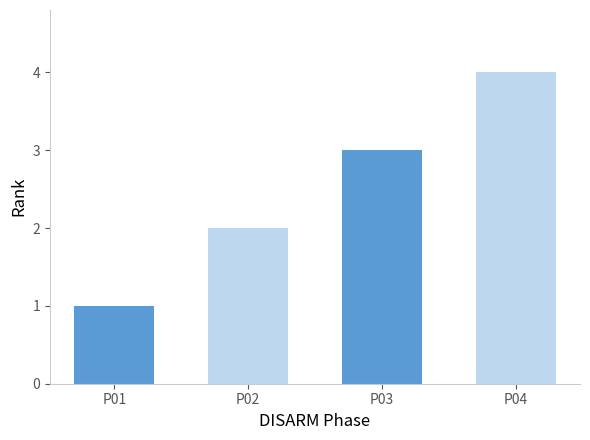

Rank the categories by value from highest to lowest.

P04, P03, P02, P01